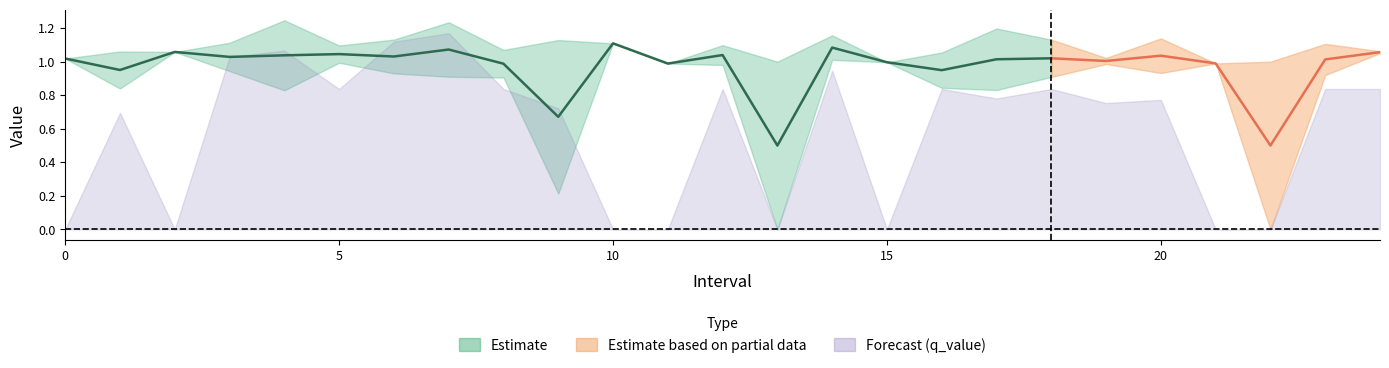

What is the value of the Zmin point at the 3rd from the left?

1.1